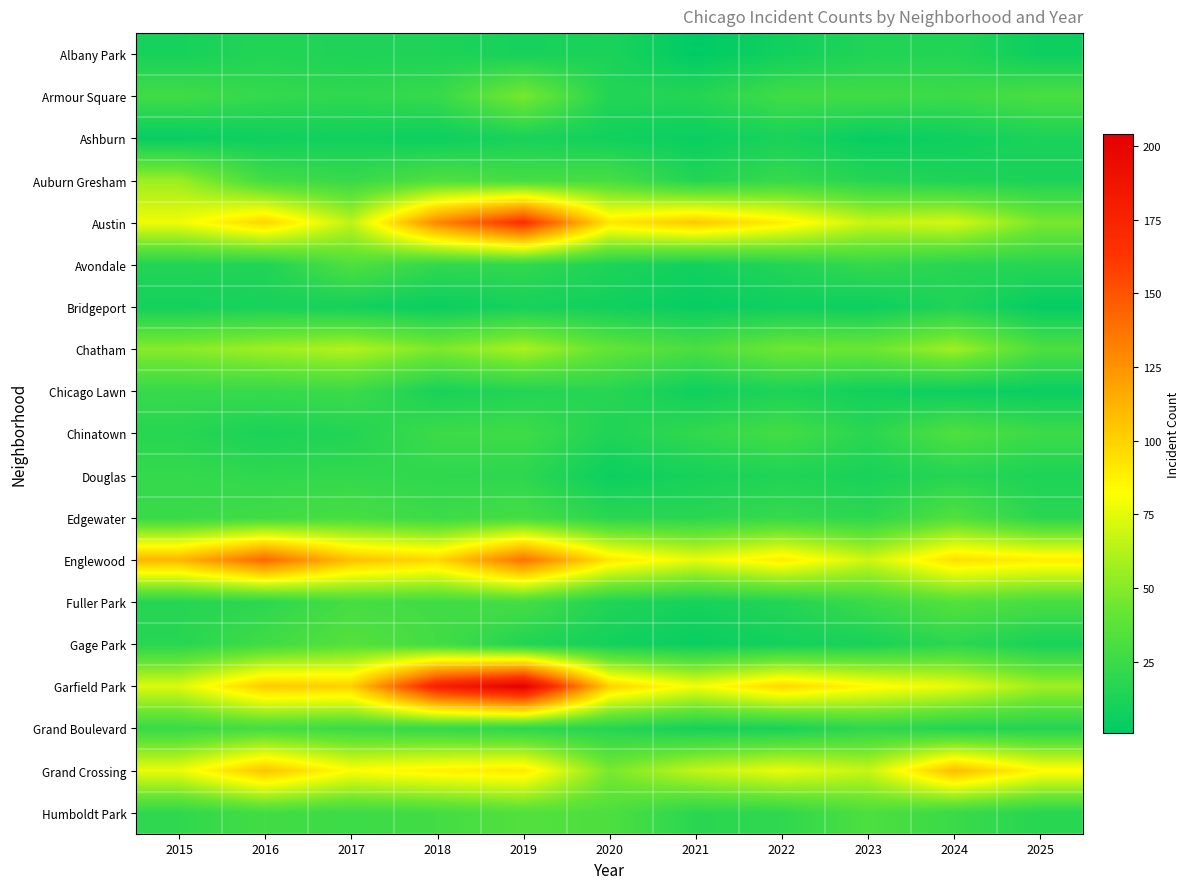

How many series are shown in this chart?

19